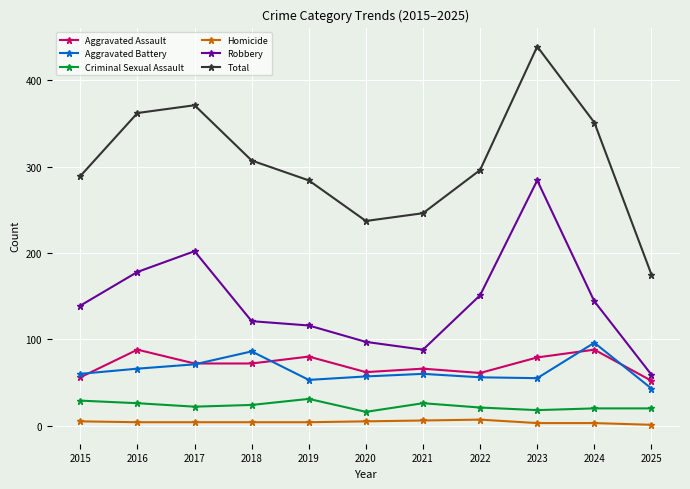

What is the minimum value for Robbery?

59